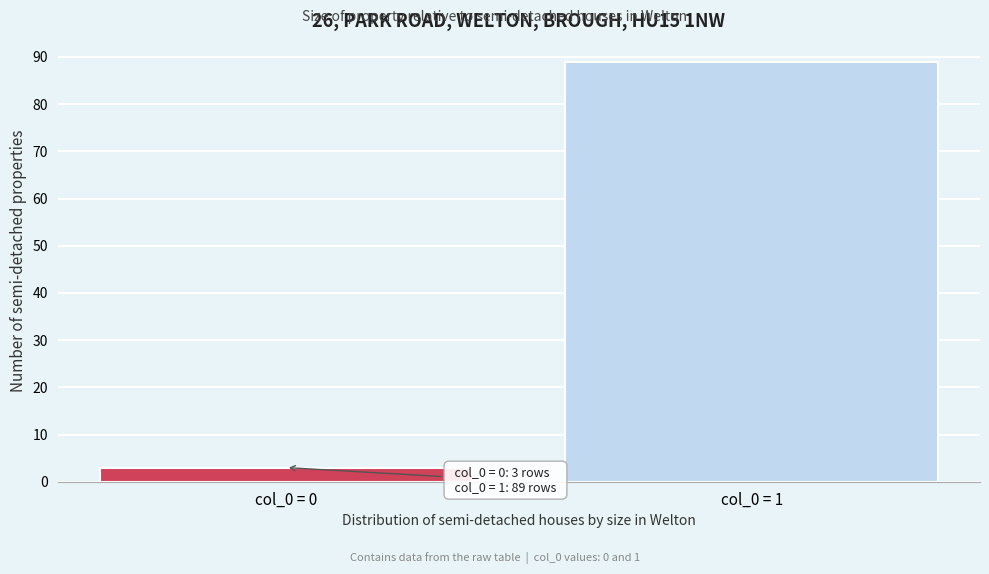

Reading left to right, what are all the values shown in this chart?

col_0 = 0=3	col_0 = 1=89